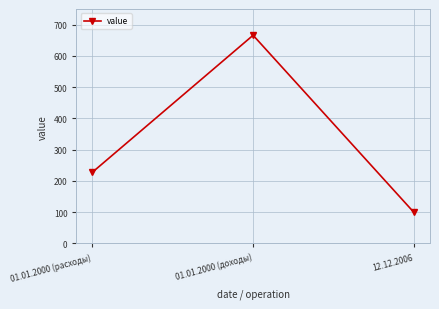

True or false: the data shows 200 at 01.01.2000 (доходы).

False